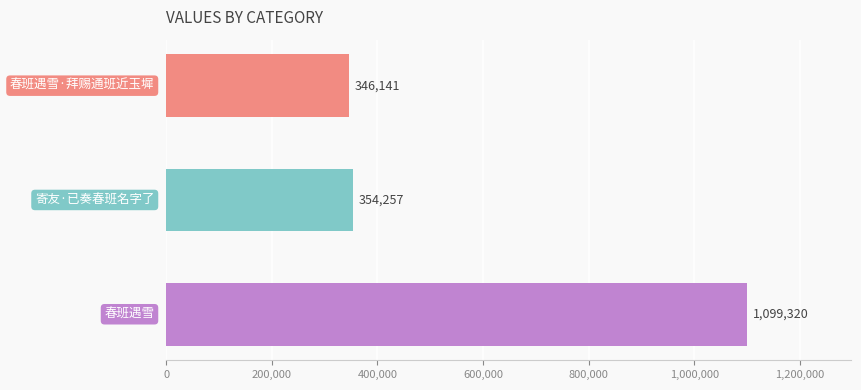

What is the minimum value shown in the chart?

346141